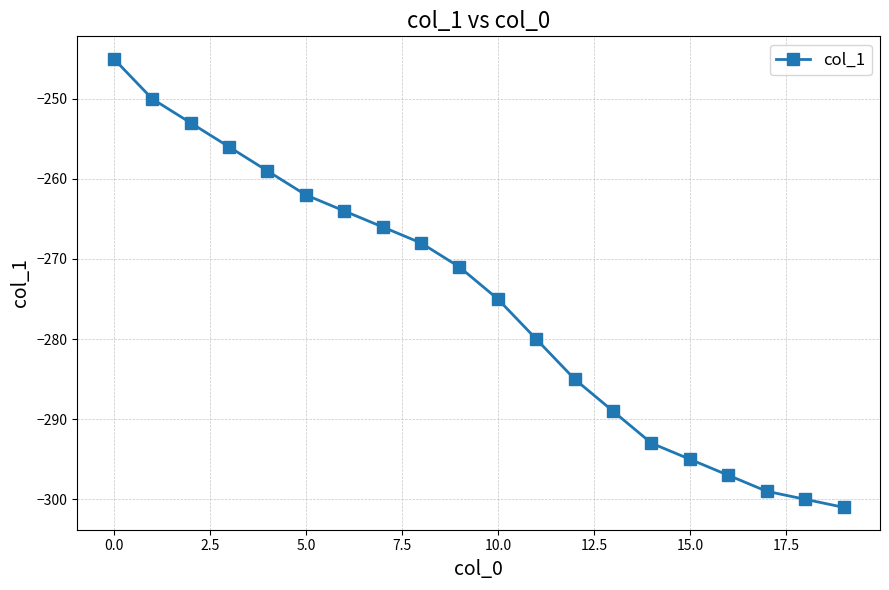

What is the difference between the maximum and second lowest values?

55